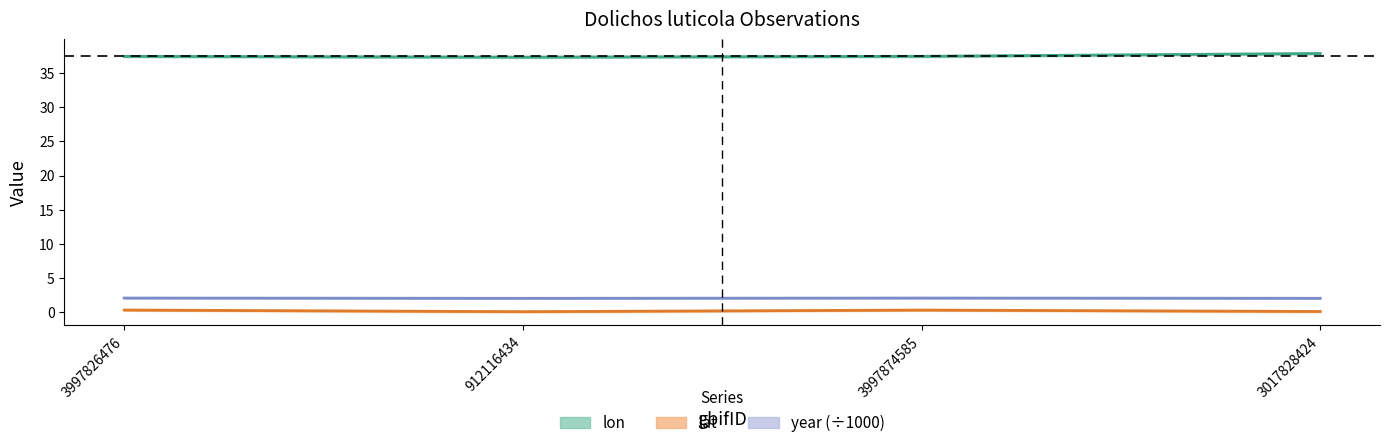

What is the label of the 4th point from the right?

3997826476